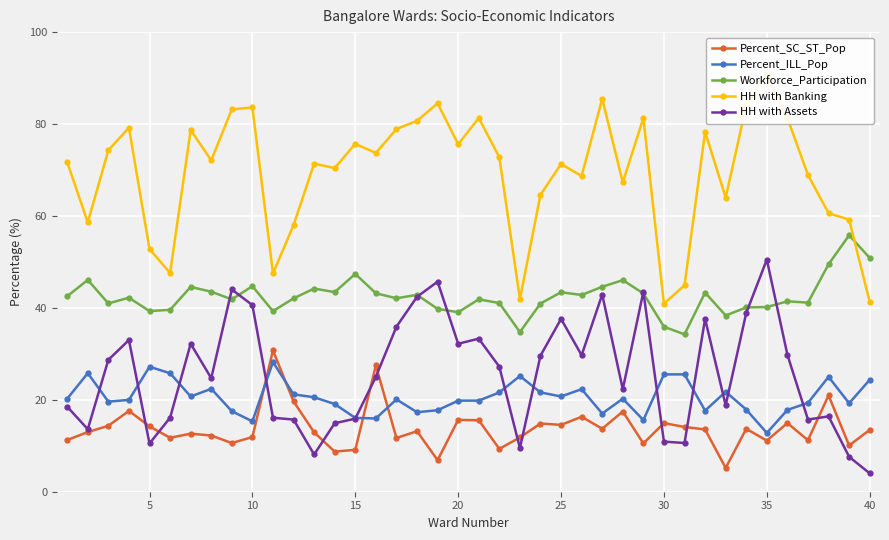

Which category has the lowest value in the HH with Assets series?

40